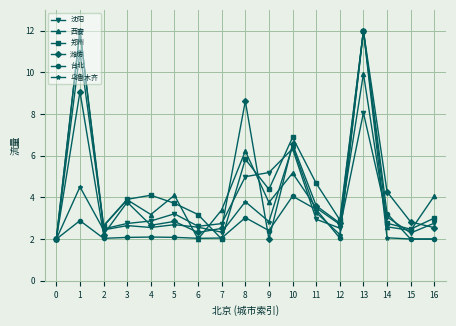

True or false: 台北 has more than 2 points higher than both neighbors.

True